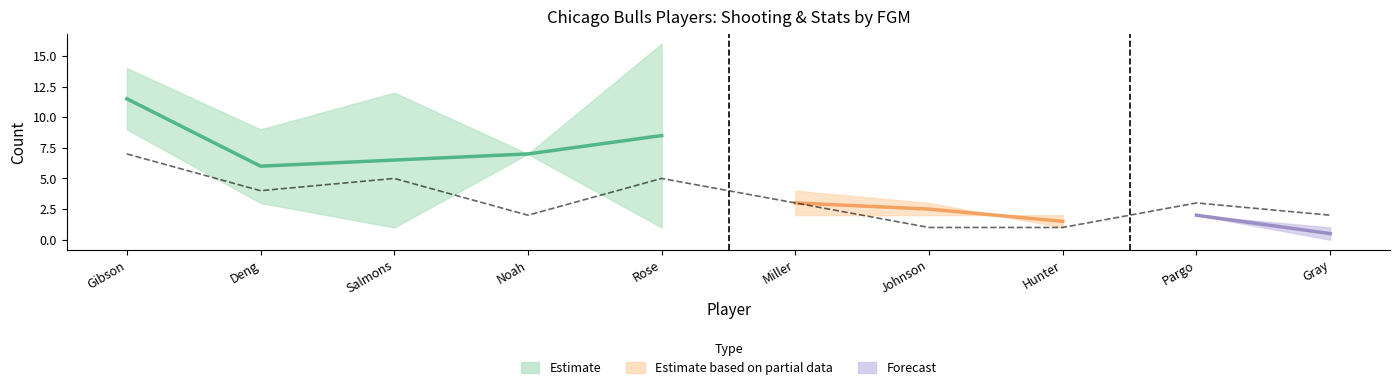

What is the difference between the maximum and minimum values?

6